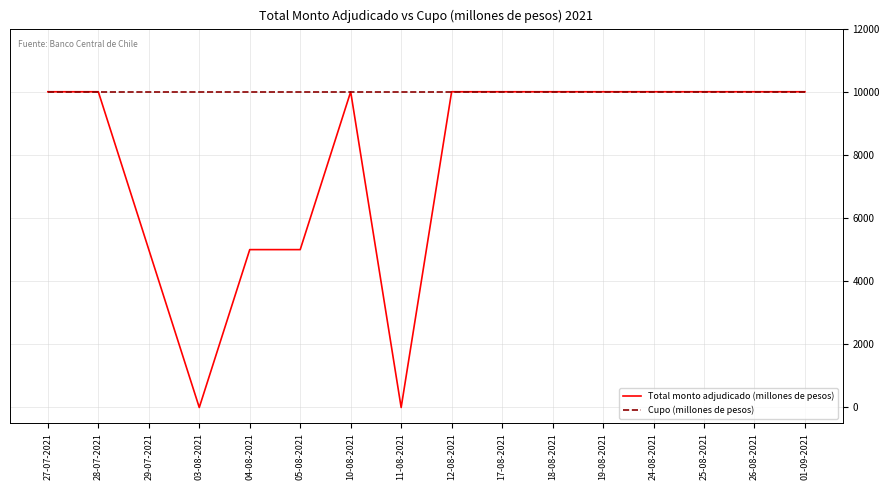

Reading left to right, transcribe all the data shown in this chart.

Total monto adjudicado (millones de pesos): 10000	10000	5000	0	5000	5000	10000	0	10000	10000	10000	10000	10000	10000	10000	10000
Cupo (millones de pesos): 10000	10000	10000	10000	10000	10000	10000	10000	10000	10000	10000	10000	10000	10000	10000	10000